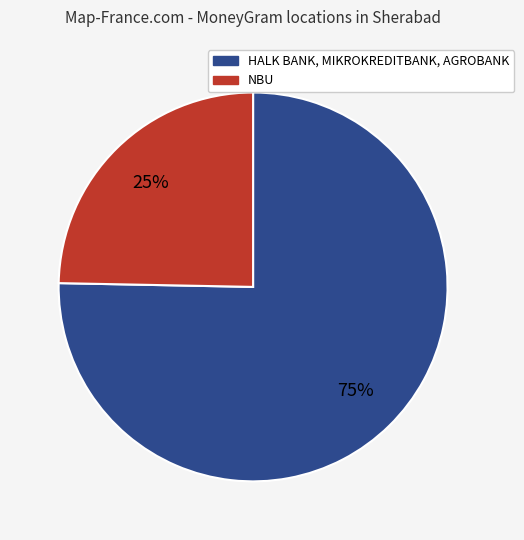

To the nearest percent, what is the average slice percentage?

50%